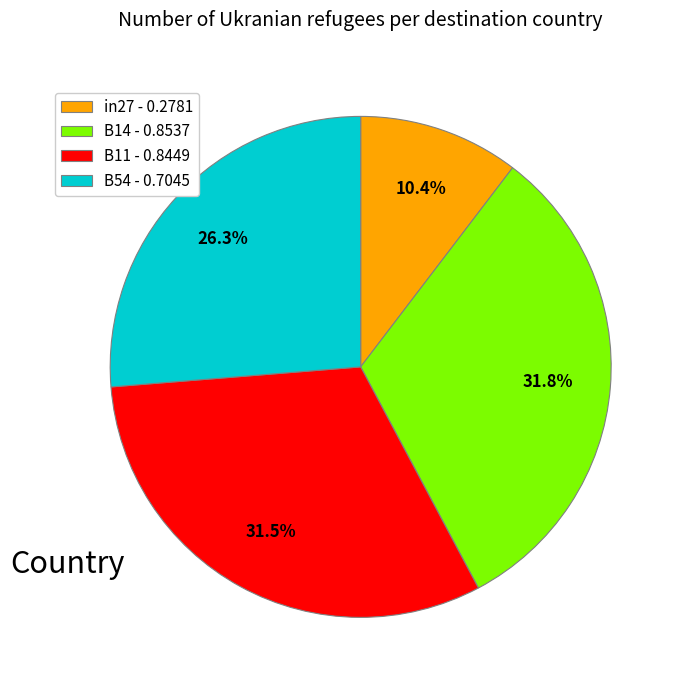

Which slice is the smallest?

in27 - 0.2781